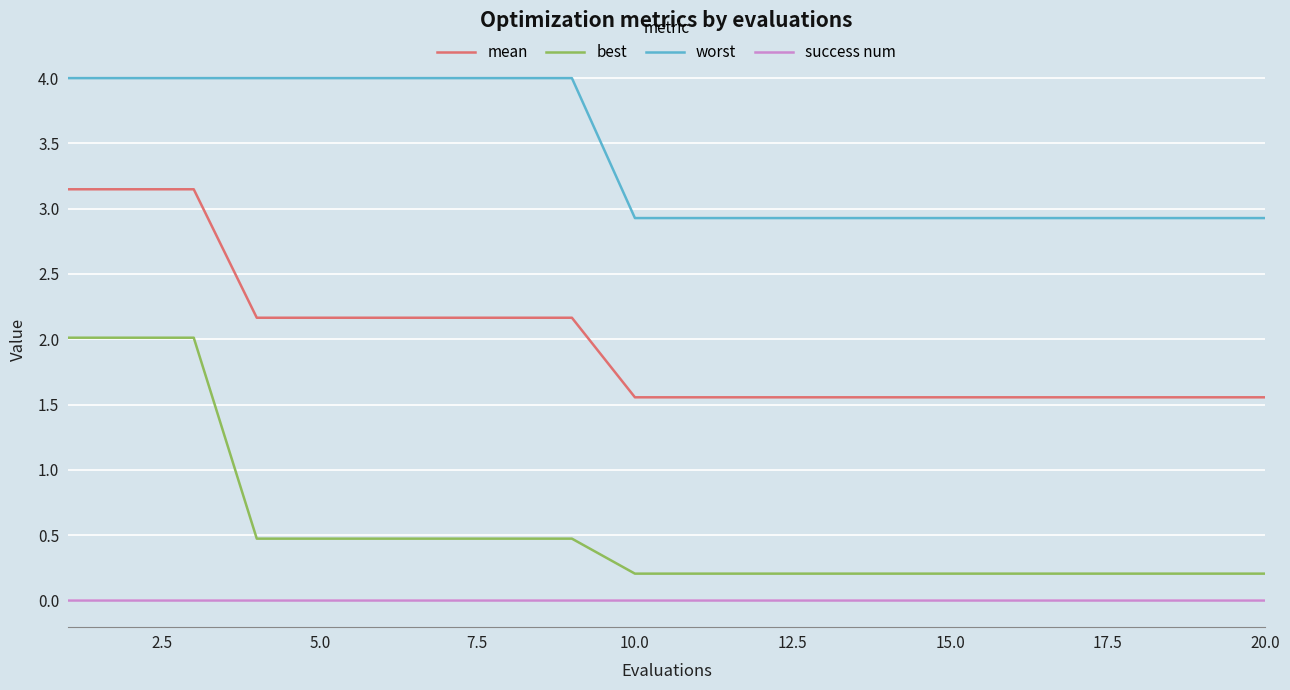

List the series in order of their overall mean, lowest first.

success num, best, mean, worst